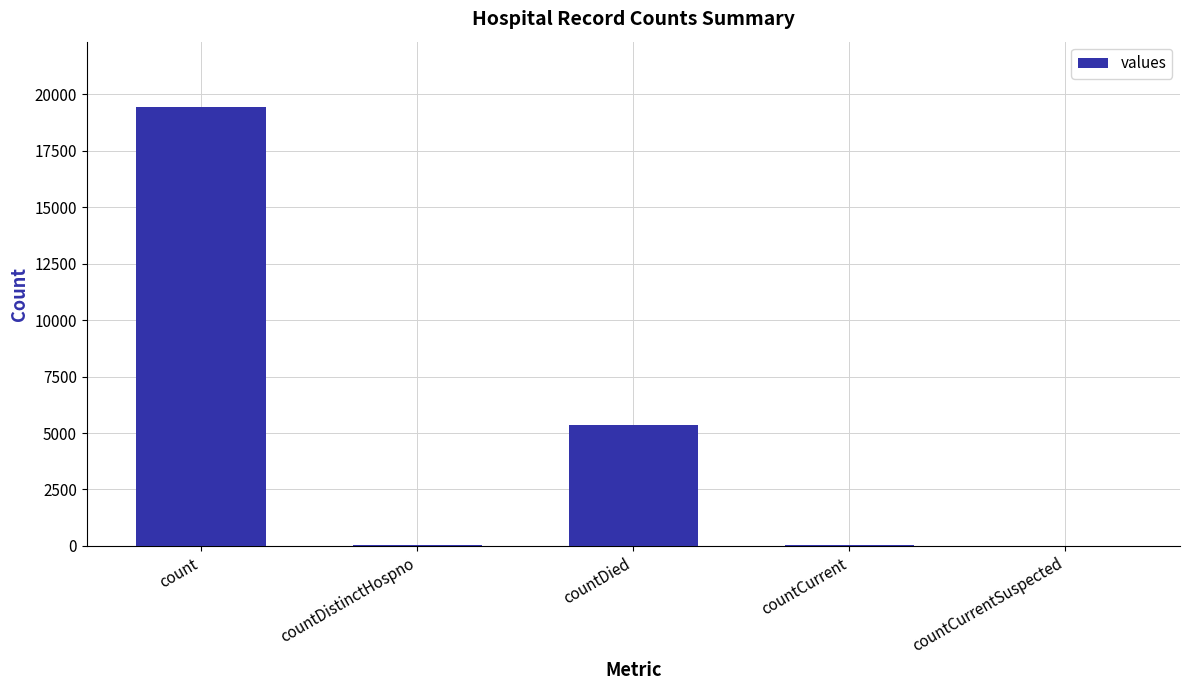

What is the maximum value shown in the chart?

19420